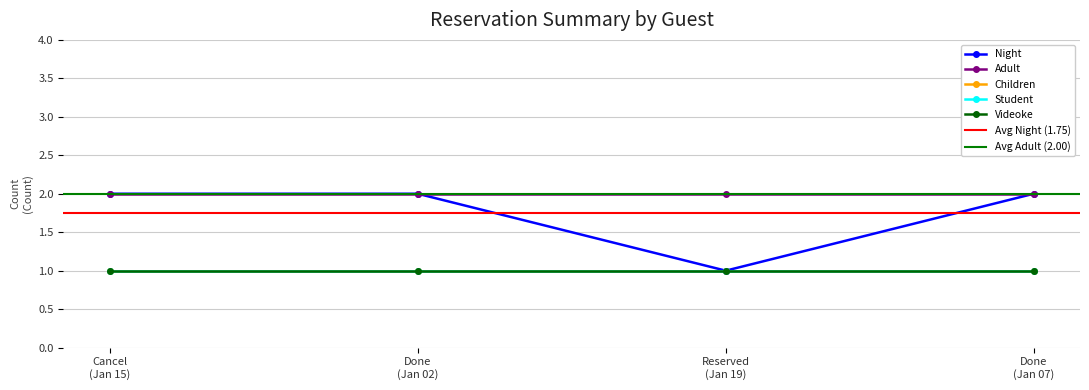

Is this an area chart (filled region under the line)?

No